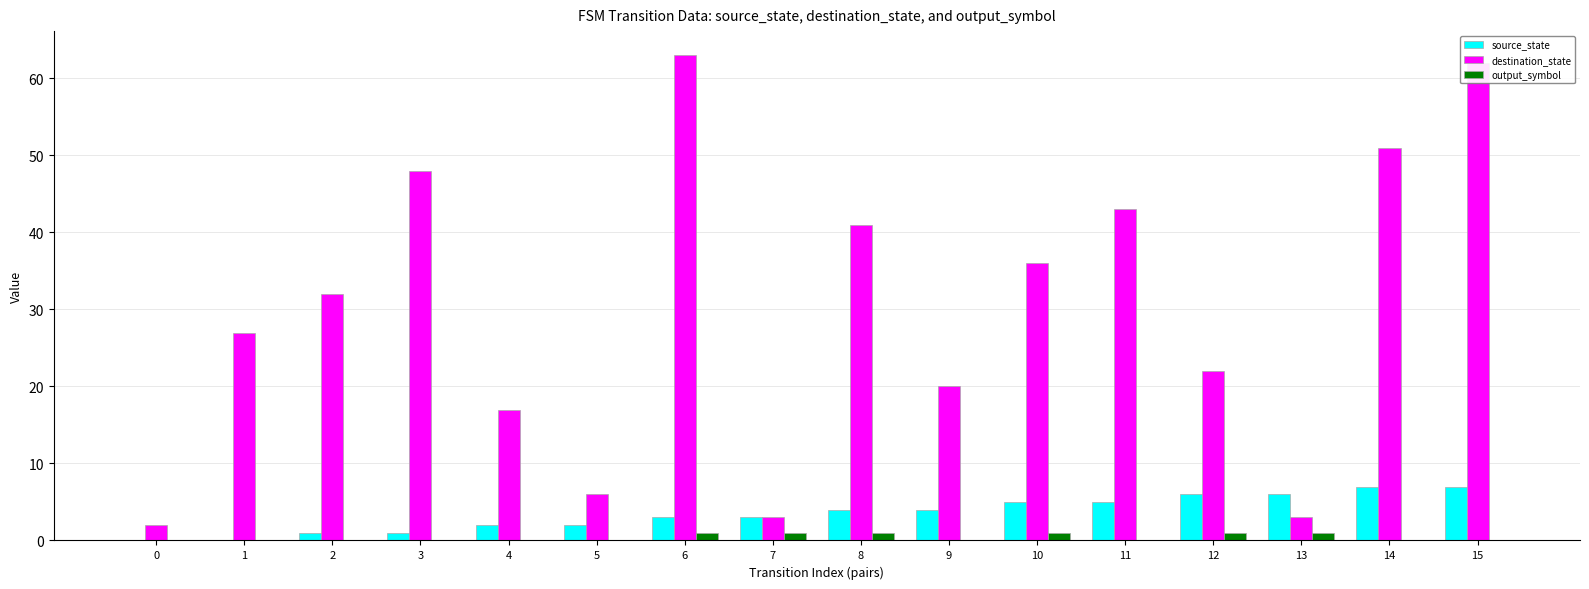

Reading right to left, what are all the values shown in this chart?

source_state: 15=7	14=7	13=6	12=6	11=5	10=5	9=4	8=4	7=3	6=3	5=2	4=2	3=1	2=1	1=0	0=0
destination_state: 15=62	14=51	13=3	12=22	11=43	10=36	9=20	8=41	7=3	6=63	5=6	4=17	3=48	2=32	1=27	0=2
output_symbol: 15=0	14=0	13=1	12=1	11=0	10=1	9=0	8=1	7=1	6=1	5=0	4=0	3=0	2=0	1=0	0=0